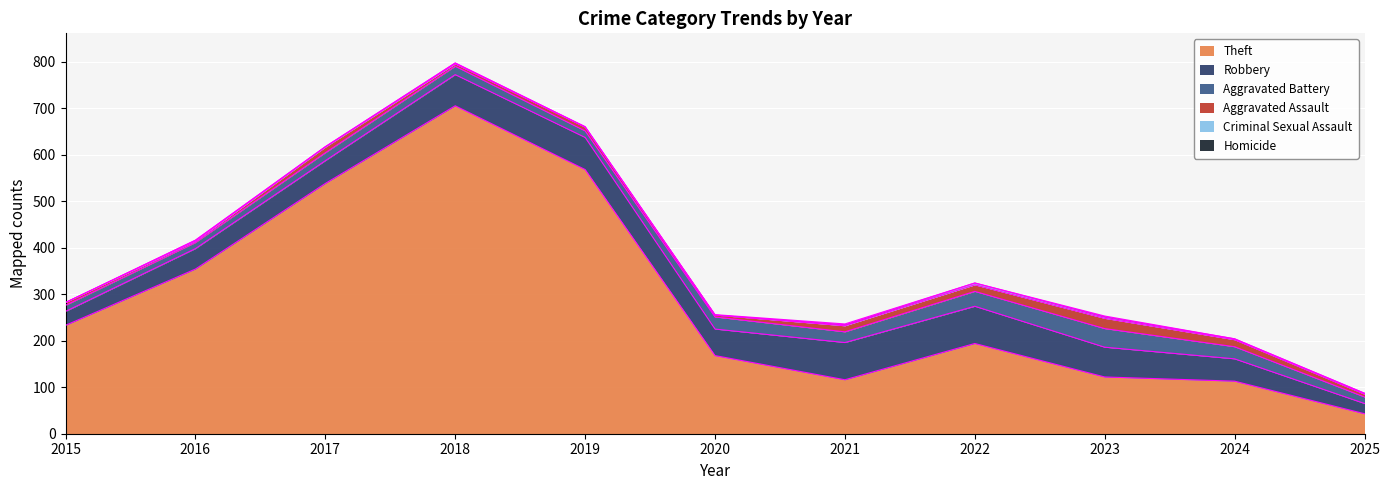

Reading right to left, list all the values displayed in this chart.

Theft: 2025=43	2024=113	2023=122	2022=194	2021=116	2020=168	2019=568	2018=705	2017=538	2016=354	2015=233
Robbery: 2025=22	2024=48	2023=64	2022=80	2021=80	2020=57	2019=69	2018=67	2017=49	2016=44	2015=30
Aggravated Battery: 2025=14	2024=26	2023=40	2022=32	2021=23	2020=26	2019=14	2018=18	2017=17	2016=13	2015=13
Aggravated Assault: 2025=6	2024=15	2023=22	2022=14	2021=13	2020=4	2019=8	2018=5	2017=12	2016=3	2015=6
Criminal Sexual Assault: 2025=2	2024=2	2023=3	2022=4	2021=2	2020=0	2019=1	2018=2	2017=1	2016=2	2015=0
Homicide: 2025=0	2024=0	2023=2	2022=0	2021=2	2020=1	2019=0	2018=0	2017=0	2016=0	2015=0